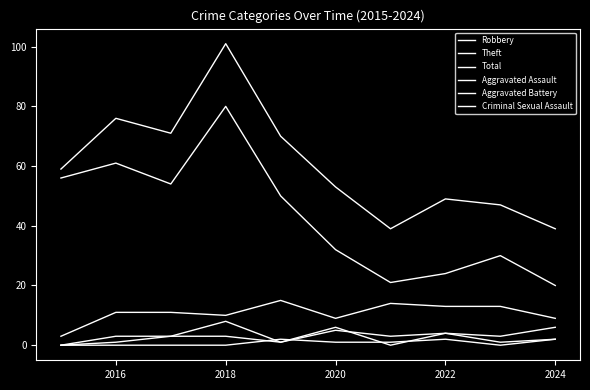

Does the chart have visible grid lines?

No